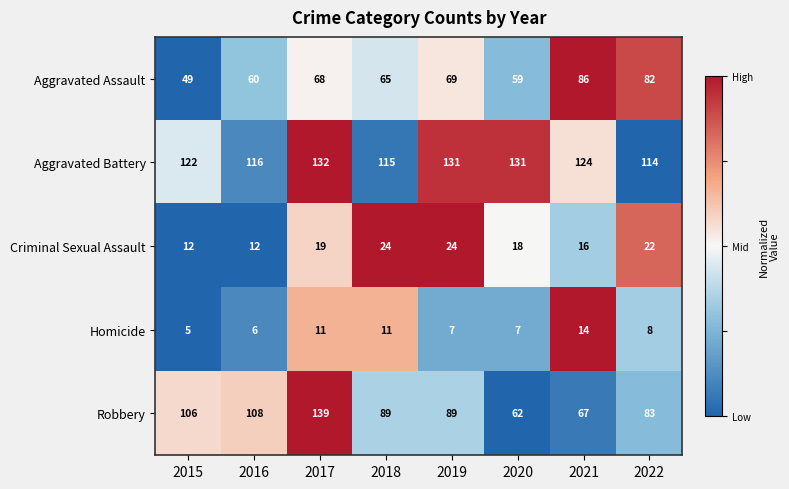

How many data points does each series have?

8